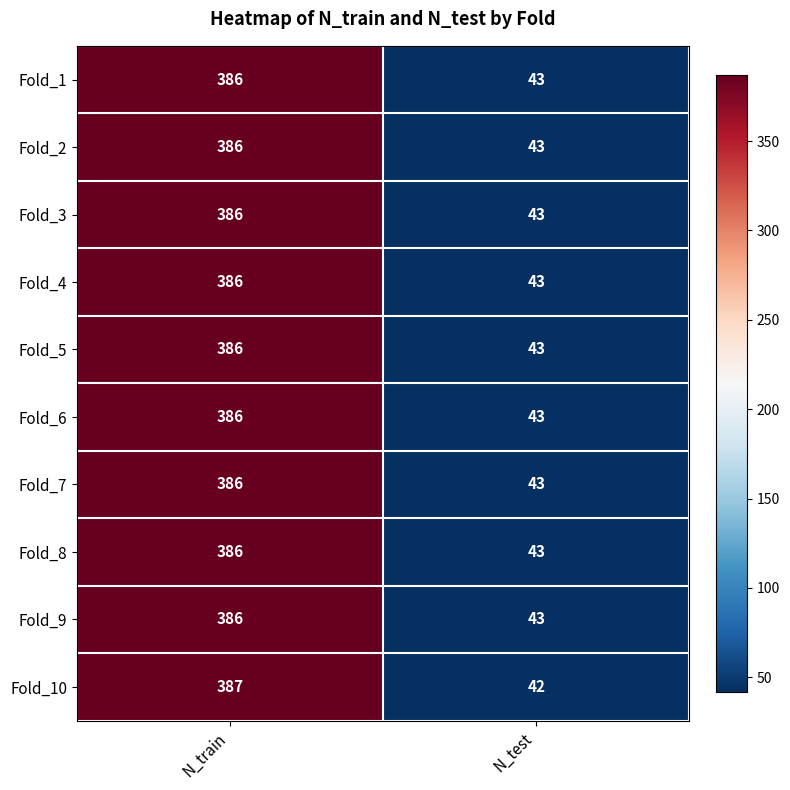

List the labels in order of Fold_9 value, smallest first.

N_test, N_train